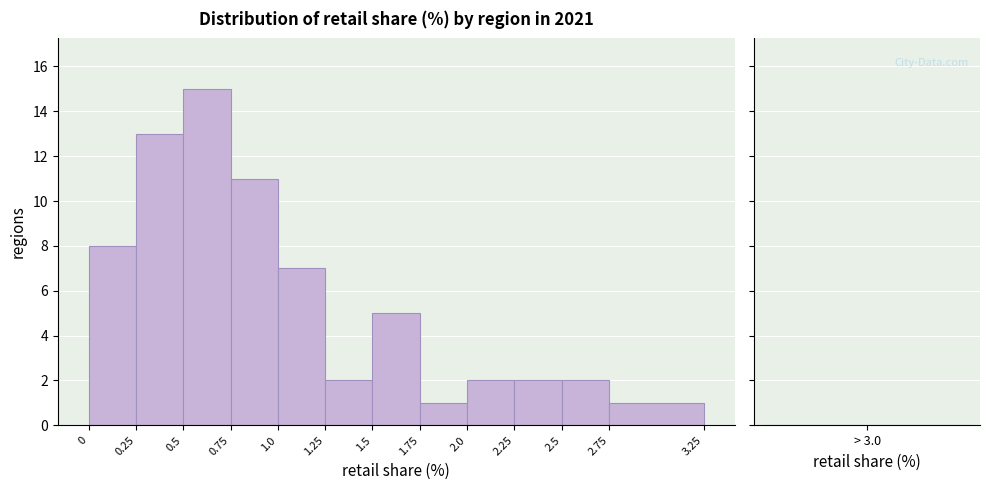

Reading left to right, list every bar in this chart as the range it spans on the x-axis followed by its height. The values are not printed on the chart, so give them approximately, as read against the axis.

0 to 0.25: 8
0.25 to 0.5: 13
0.5 to 0.75: 15
0.75 to 1.0: 11
1.0 to 1.25: 7
1.25 to 1.5: 2
1.5 to 1.75: 5
1.75 to 2.0: 1
2.0 to 2.25: 2
2.25 to 2.5: 2
2.5 to 2.75: 2
2.75 to 3.25: 1